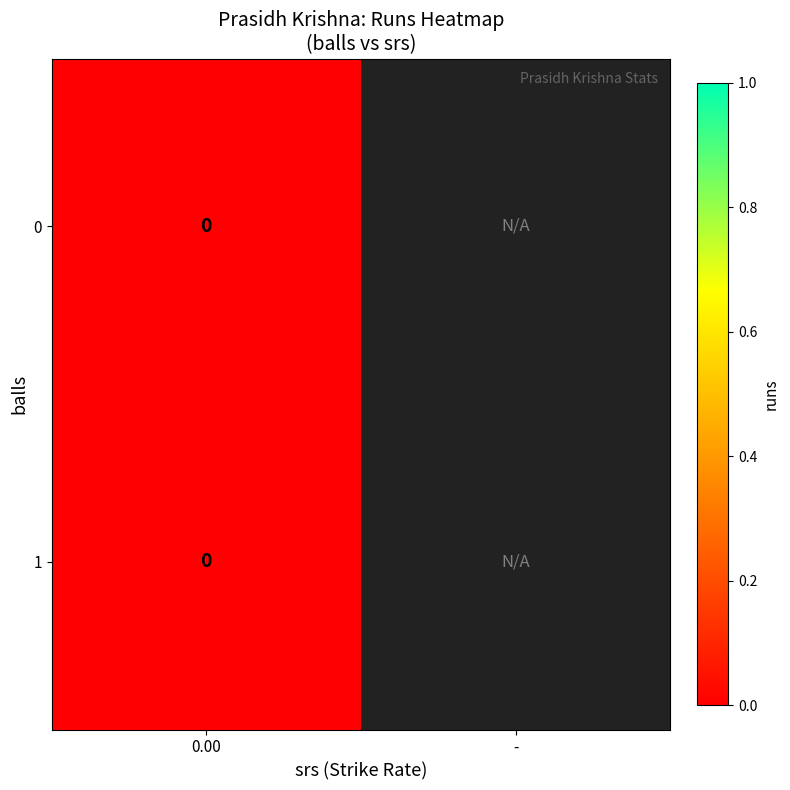

Between balls and runs, which series saw the biggest shift?

balls